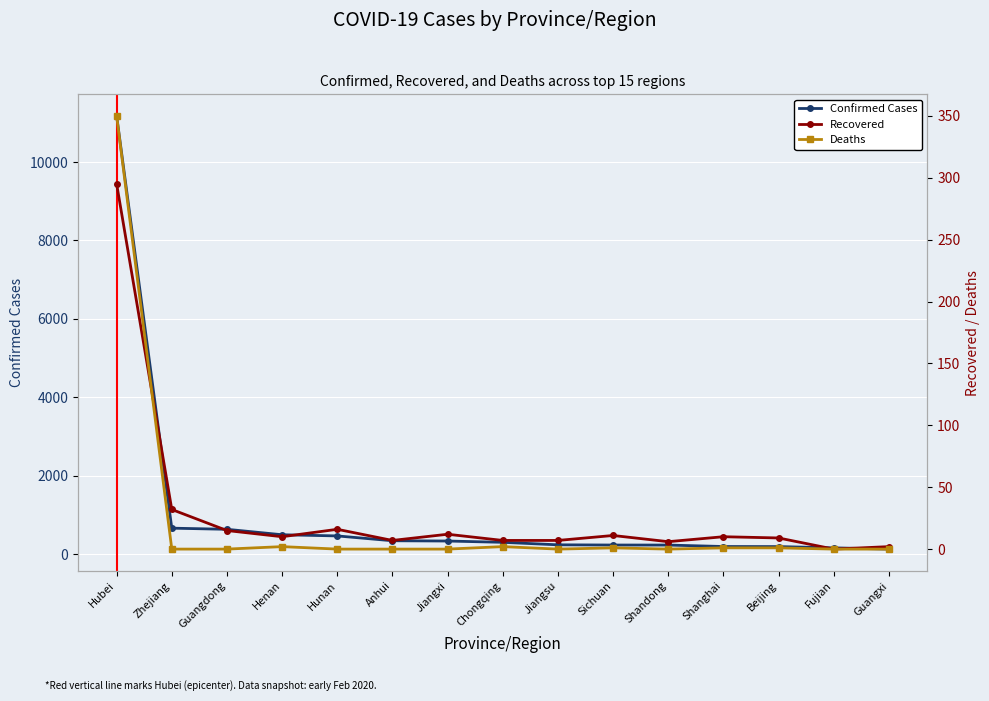

Which category has the highest value in the Deaths series?

Hubei